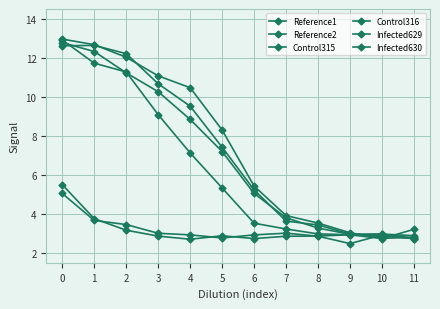

Where is Reference1 nearest to the value 7?

5